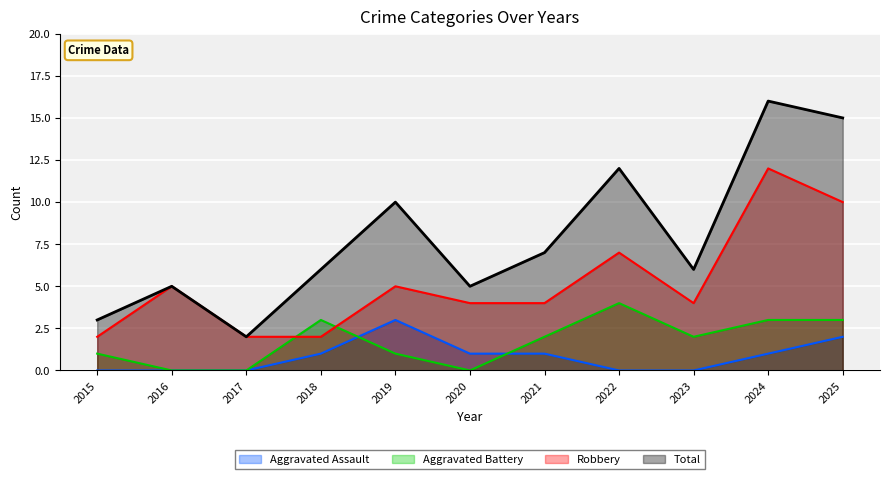

At how many categories does at least one series exceed 11?

3